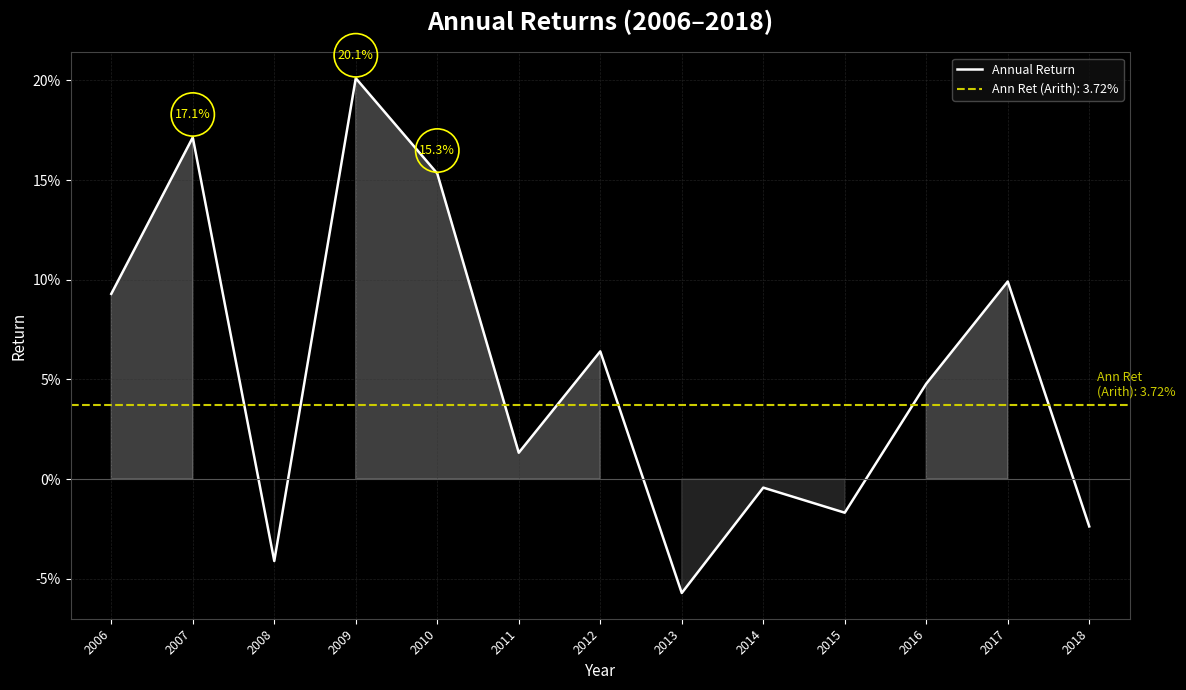

Reading left to right, what are all the values shown in this chart?

2006=0.1	2007=0.2	2008=-0.0	2009=0.2	2010=0.2	2011=0.0	2012=0.1	2013=-0.1	2014=-0.0	2015=-0.0	2016=0.0	2017=0.1	2018=-0.0